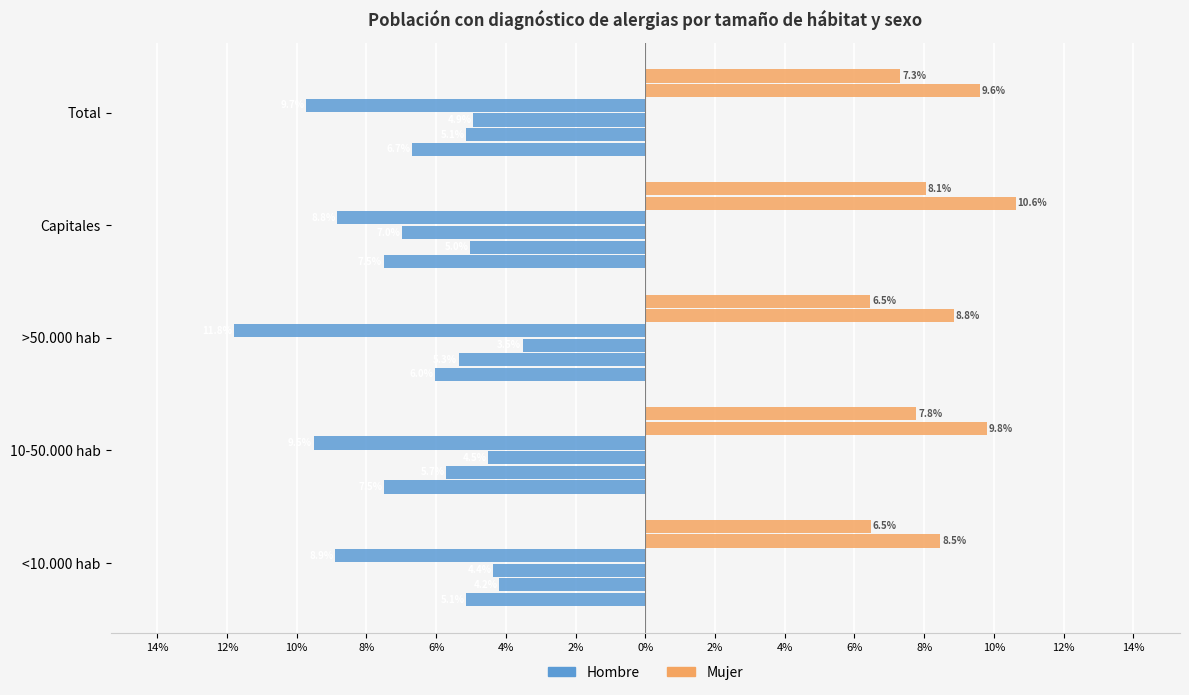

Is it true that Hombre 2016 equals -6.2 at <10.000 hab?

False